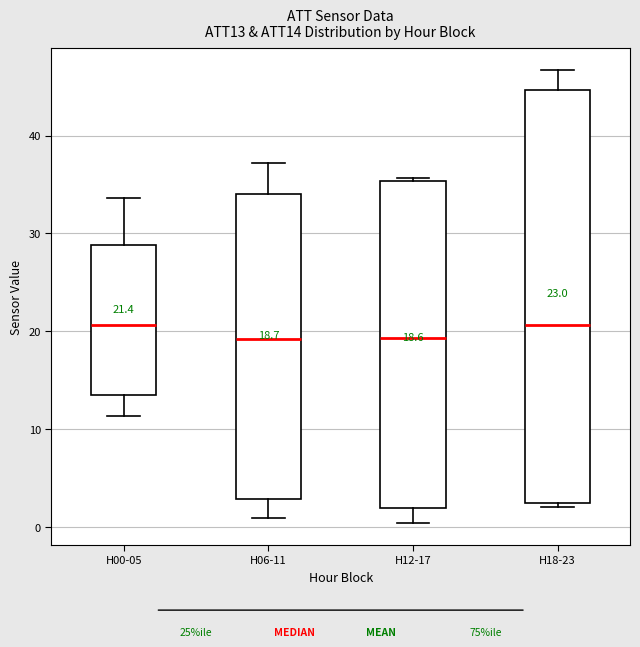

Which box is the tallest, from its lower edge to its upper edge?

H18-23